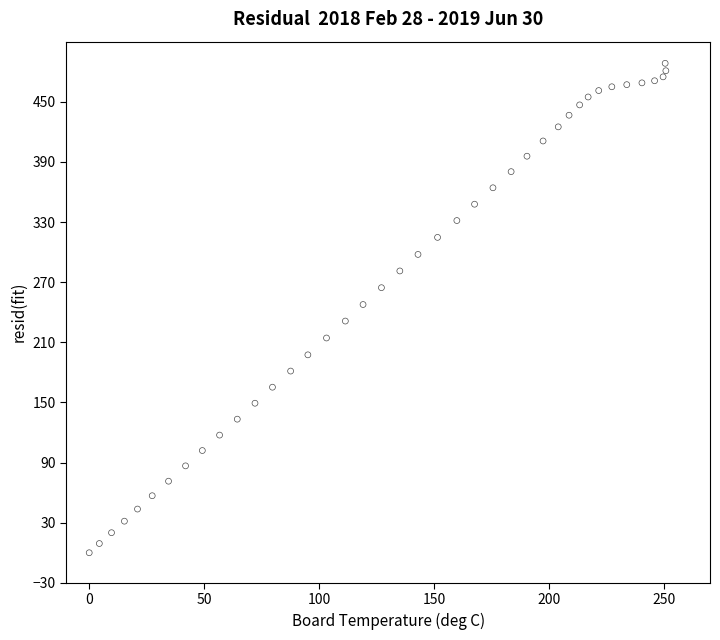

What is the range of Y values (max minus min)?

488.4